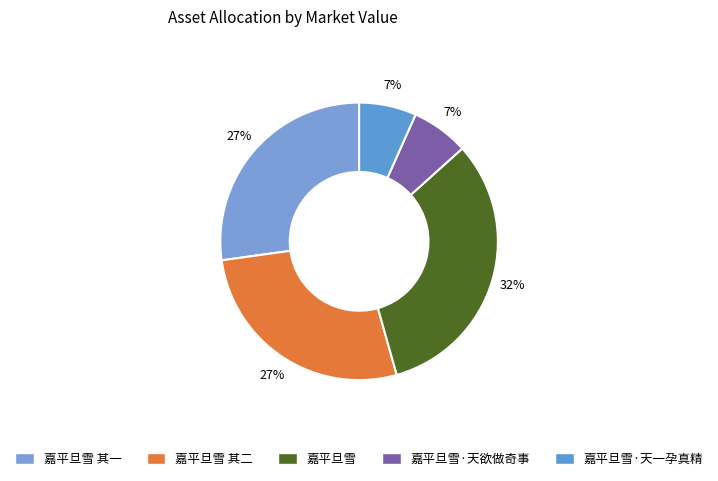

Which slice is the largest?

嘉平旦雪